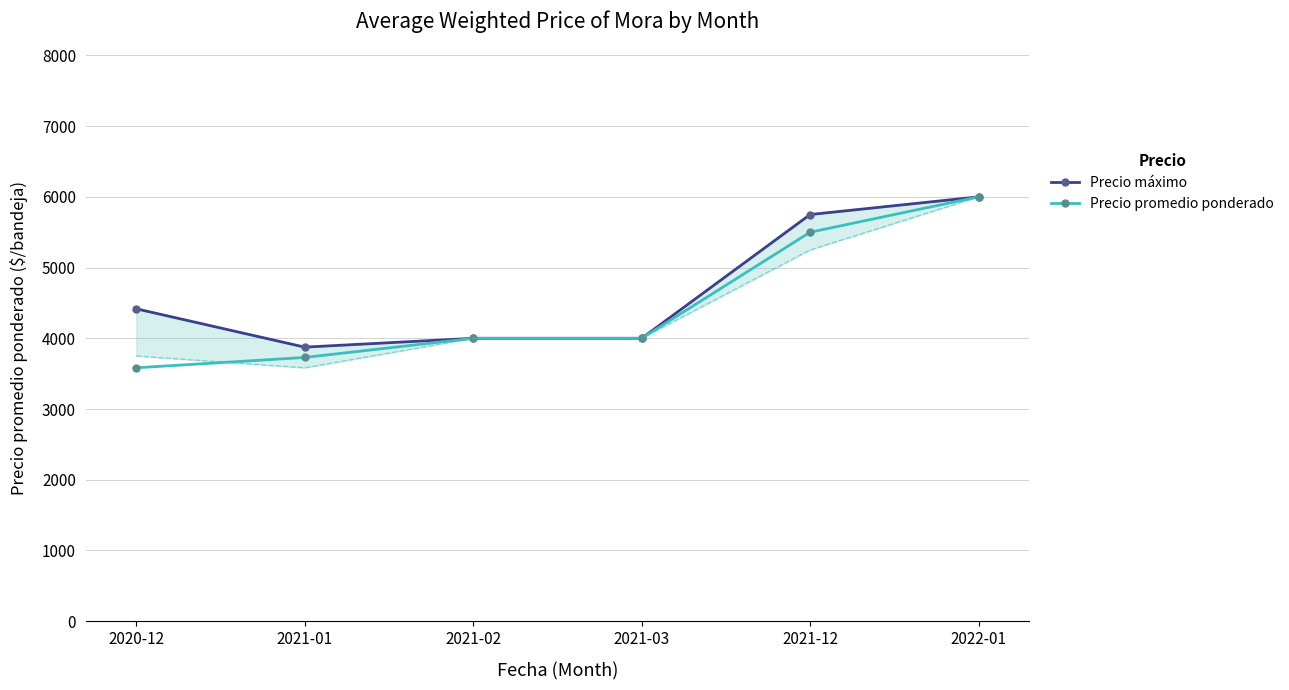

Is it true that Precio promedio ponderado equals 6425 at 2021-01?

False